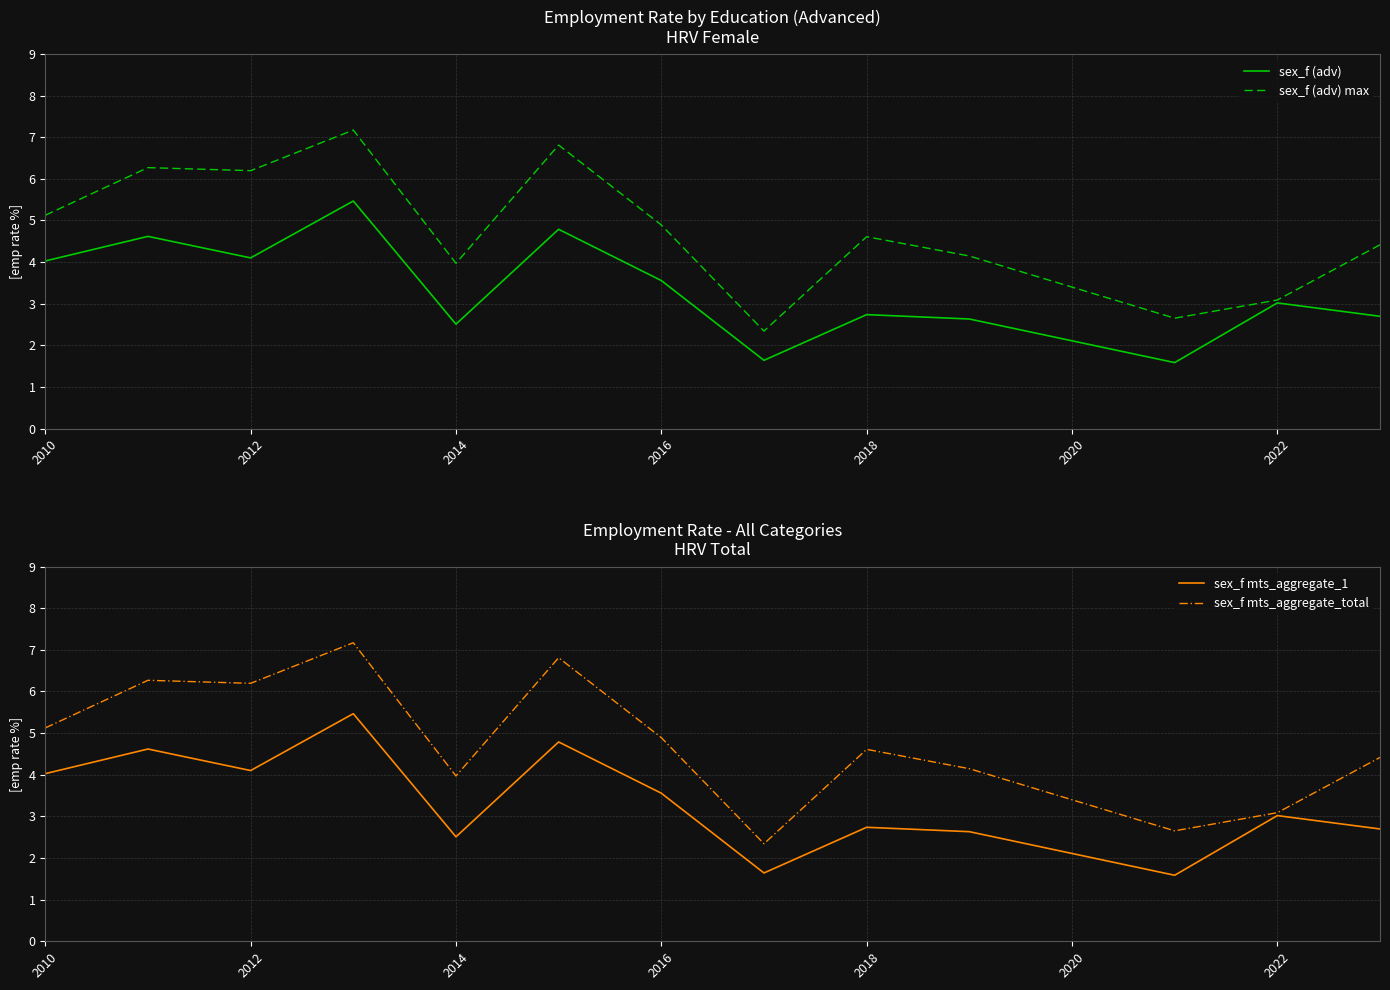

True or false: sex_f mts_aggregate_1 and sex_f (adv) max cross at least once.

False